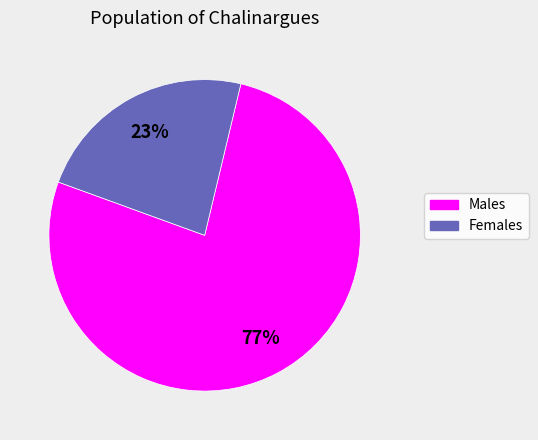

How many segments does this pie chart have?

2